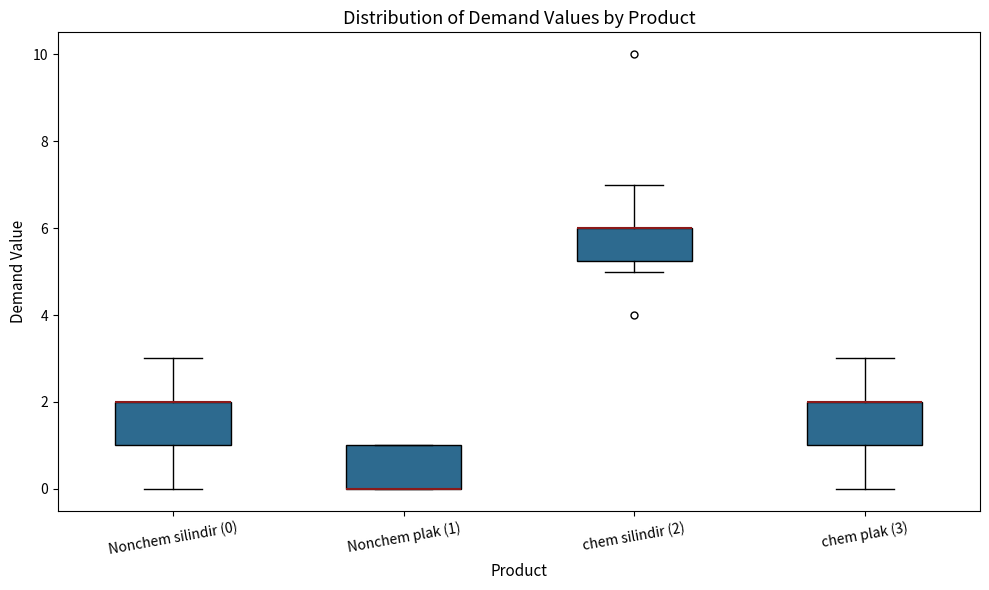

Where does the lower whisker of the box for Nonchem silindir (0) end on the y-axis? The values are not printed on the chart, so give them approximately, as read against the axis.

0.0